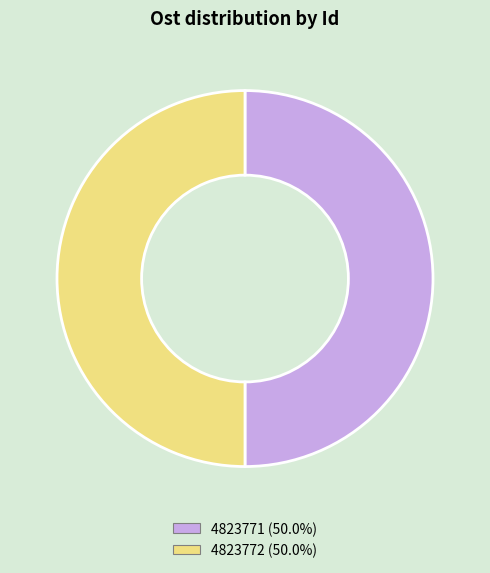

The 4823771 slice represents 50% of the pie. True or false?

True